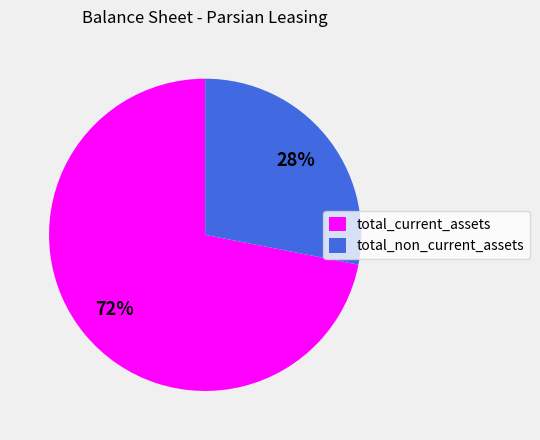

Do total_non_current_assets and total_current_assets together represent more than half of the pie?

Yes